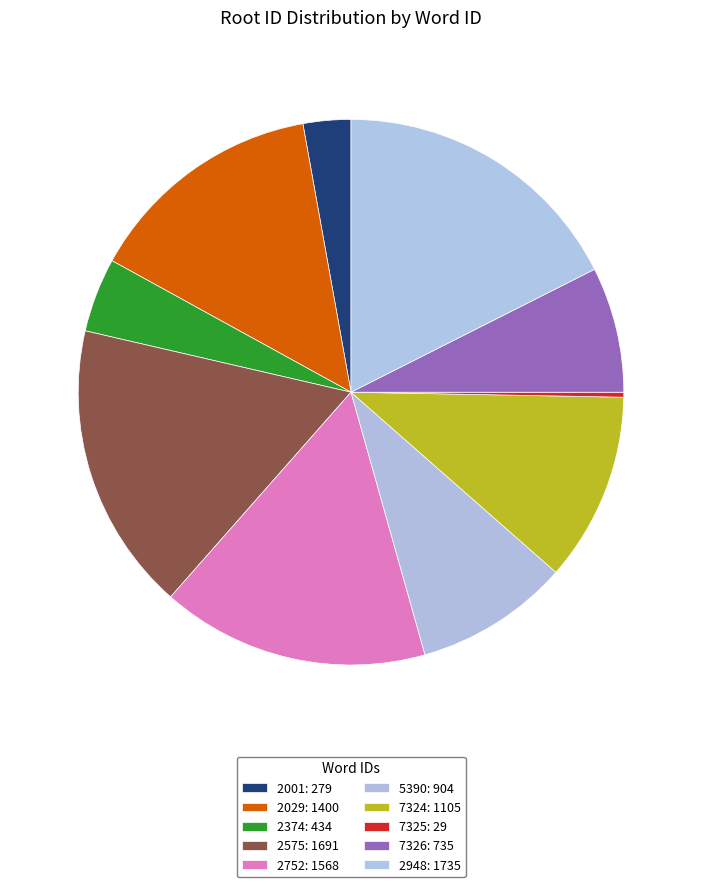

To the nearest percent, what percentage of the pie is 2948?

18%